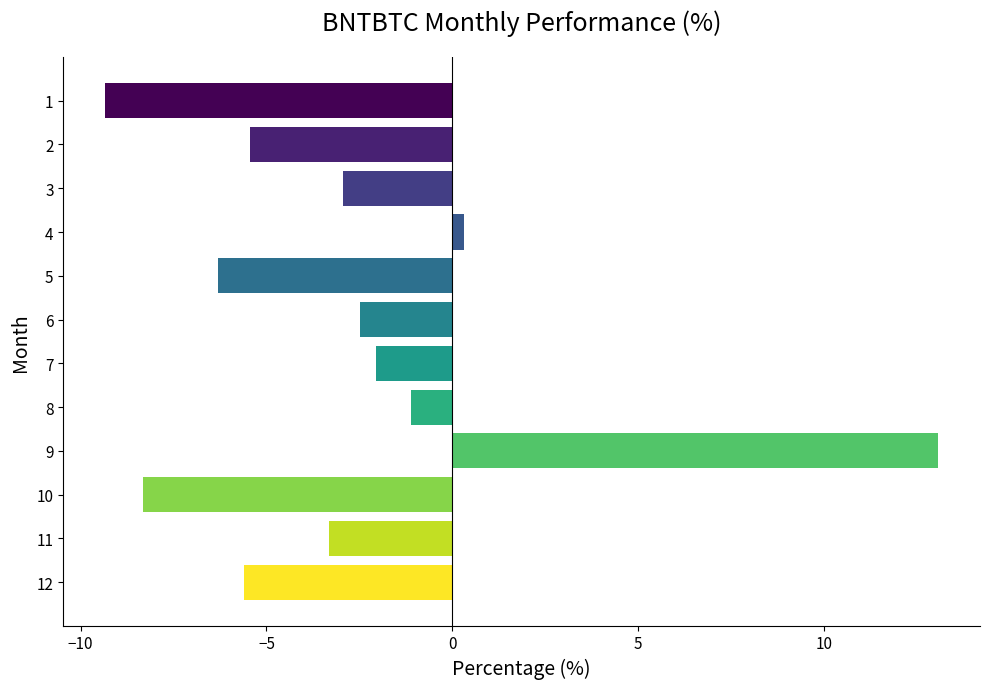

Which has a higher value, 3 or 12?

3